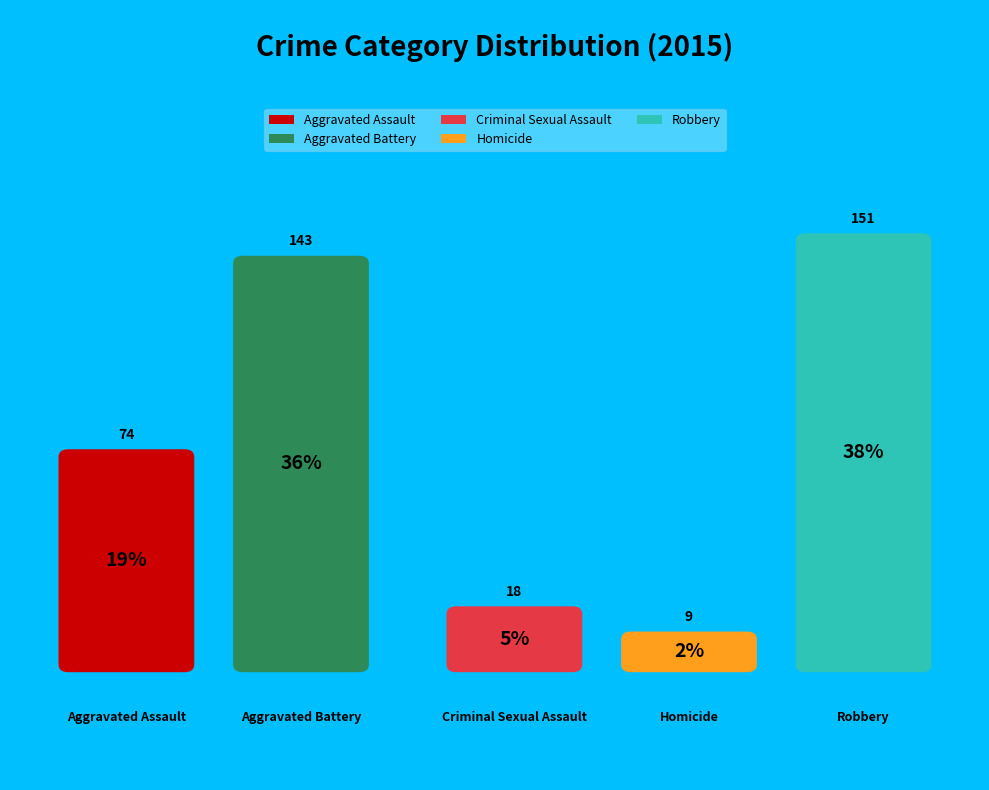

To the nearest percent, what is the average slice percentage?

20%